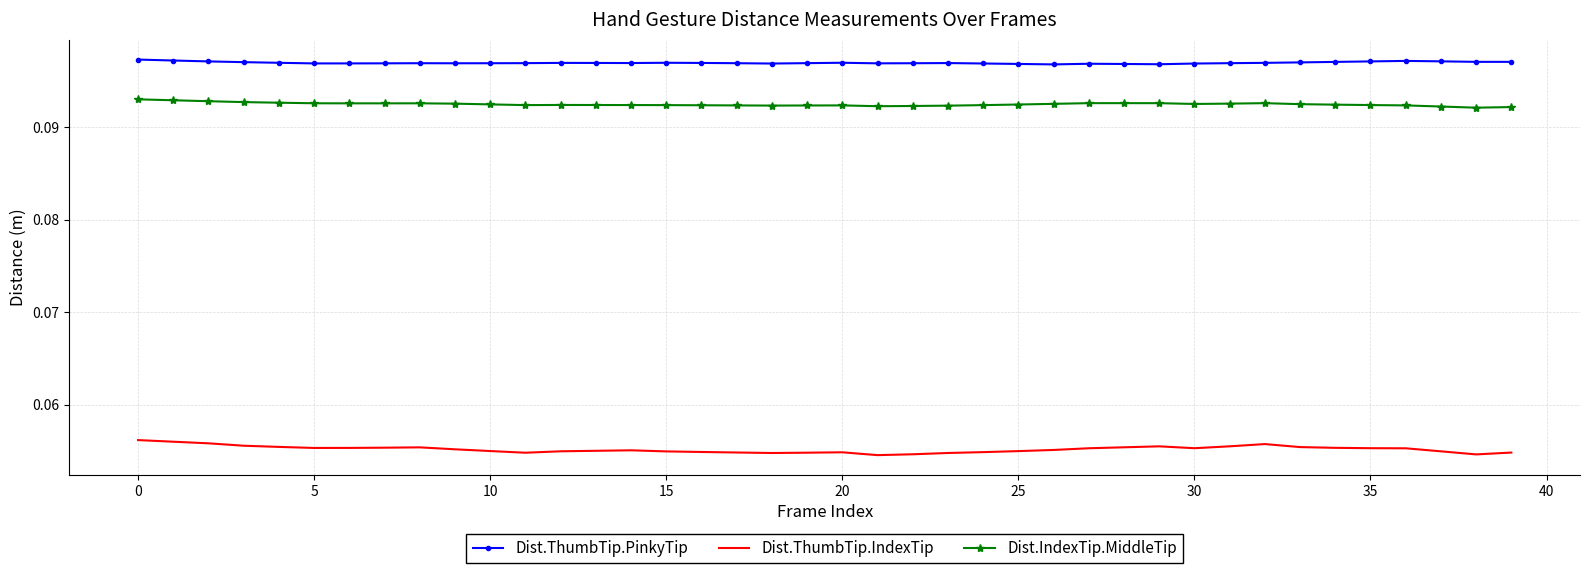

True or false: Dist.ThumbTip.IndexTip and Dist.IndexTip.MiddleTip cross at least once.

False